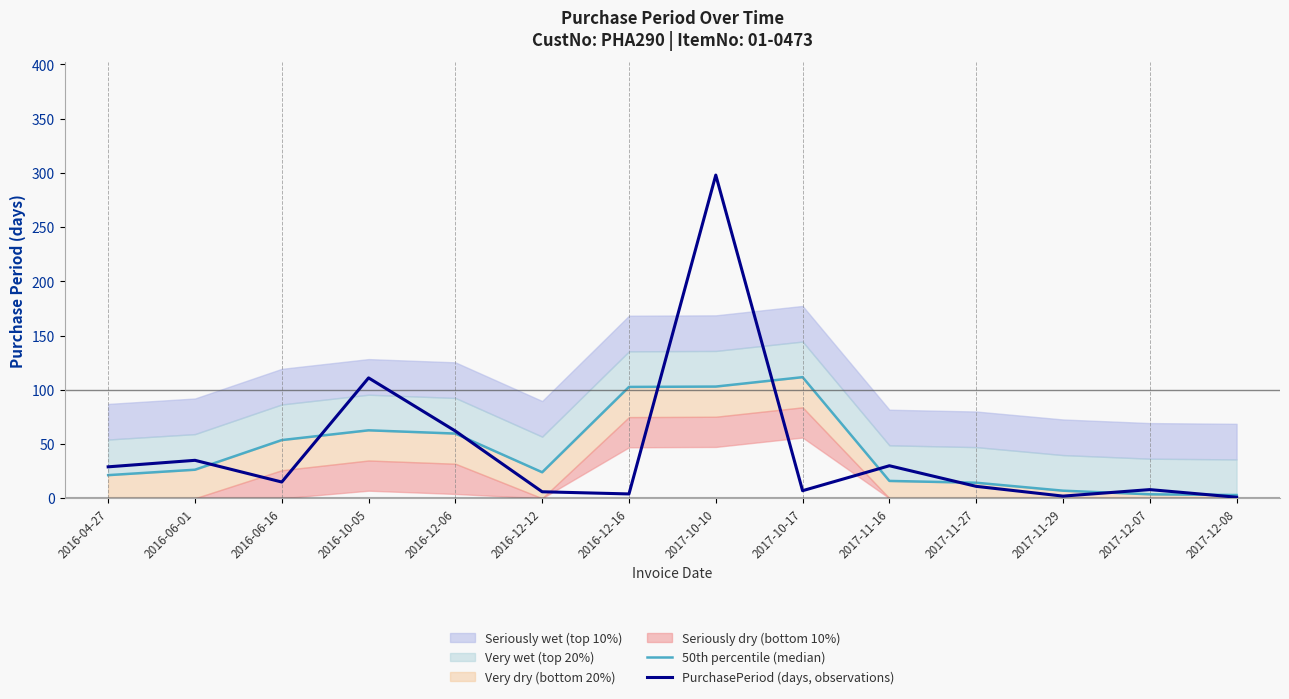

How many data points in 50th percentile (median) are above 26?

7